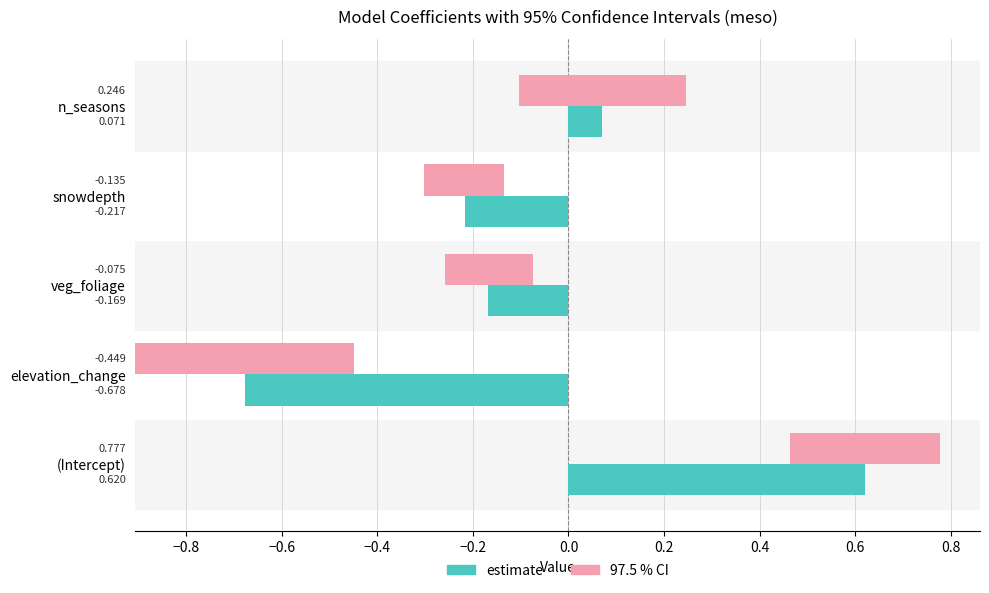

Between (Intercept) and elevation_change, which series saw the biggest shift?

97.5 %